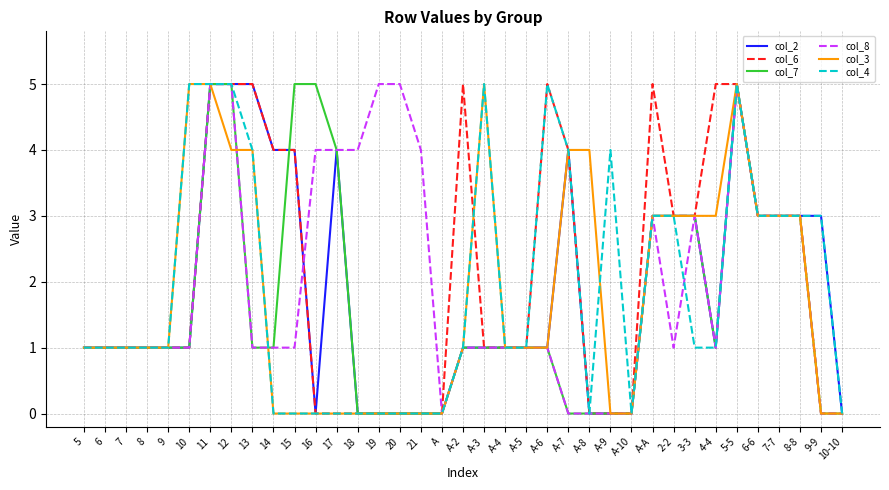

What position from the left is 17?

13